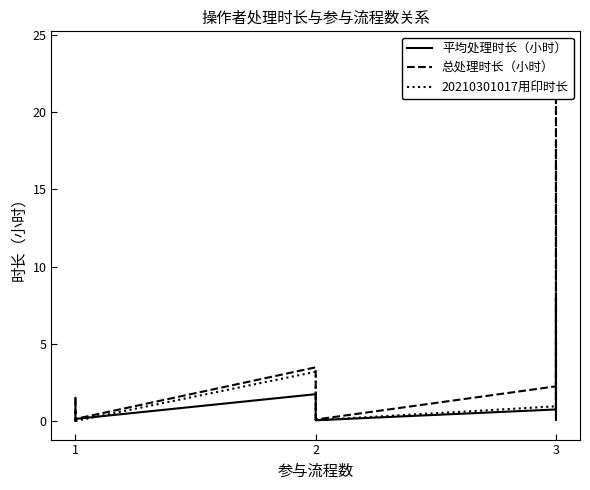

Is this an area chart (filled region under the line)?

No